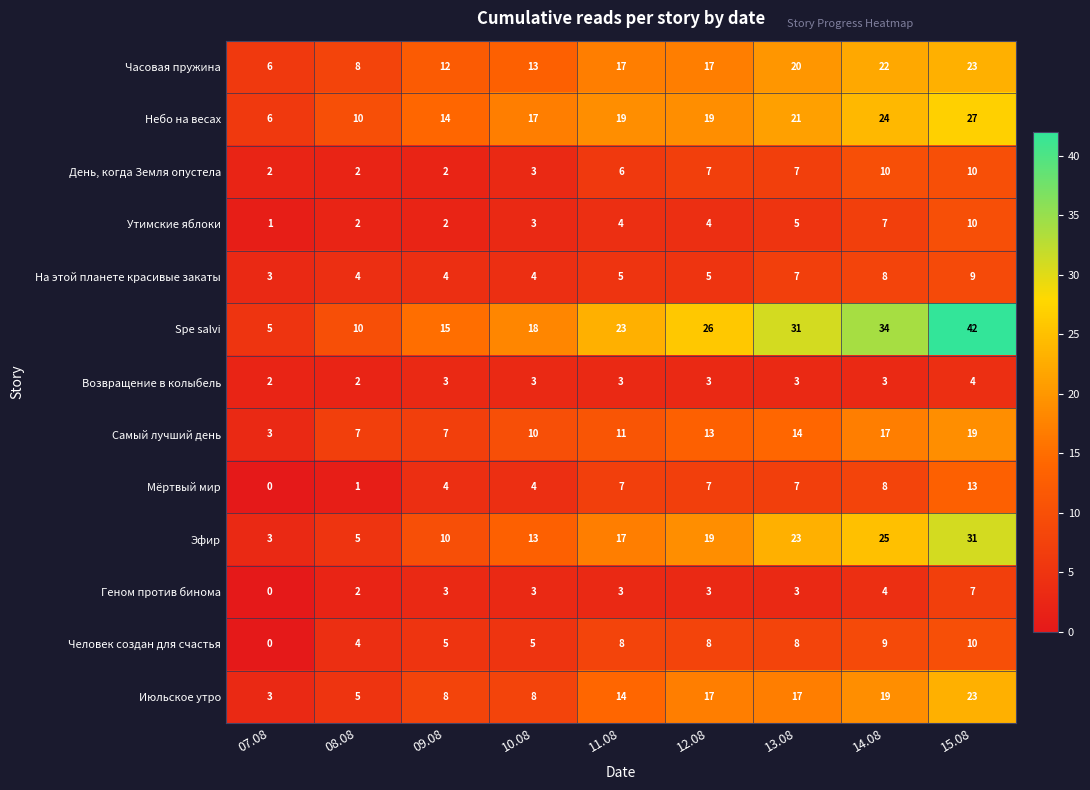

True or false: Геном против бинома has a value of 0 at 07.08.

True